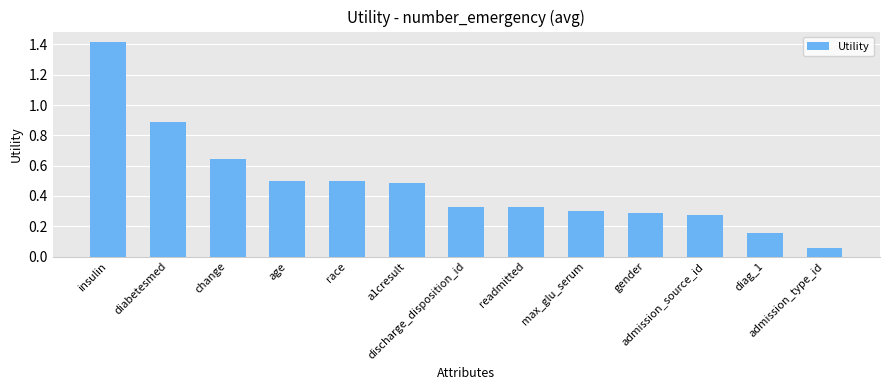

The value at discharge_disposition_id is 0.1. True or false?

False